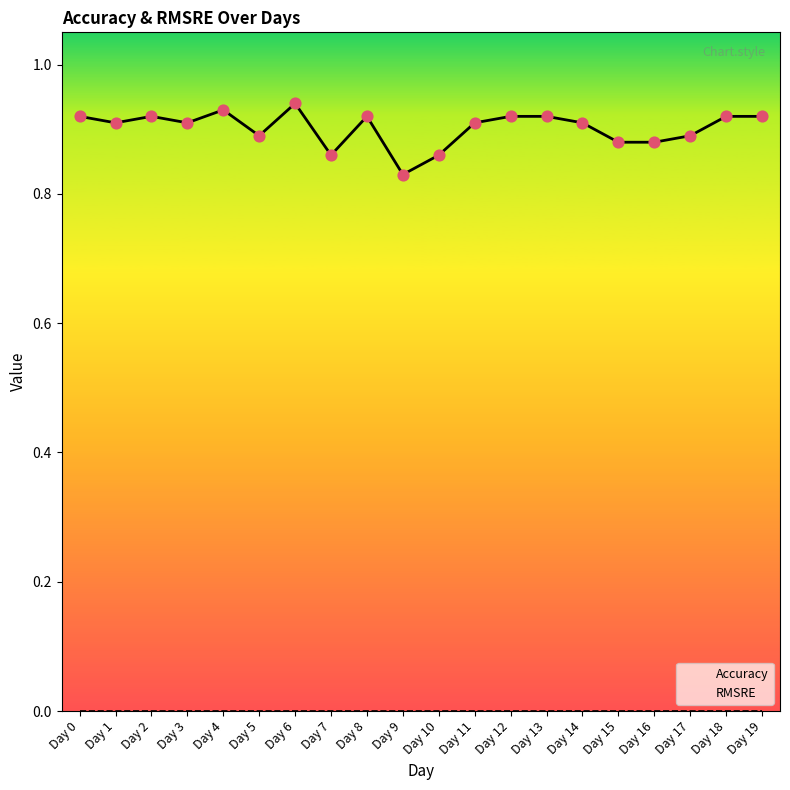

What are all the series names shown in the legend?

Accuracy, RMSRE